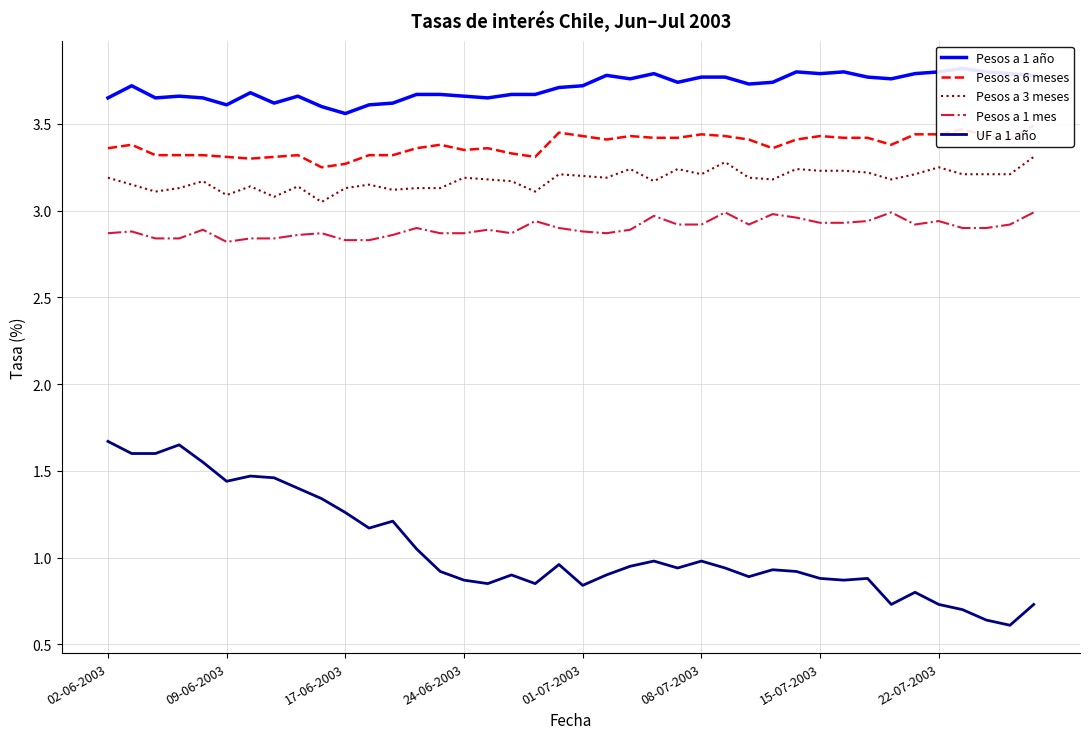

True or false: Pesos a 1 mes and Pesos a 3 meses cross at least once.

False